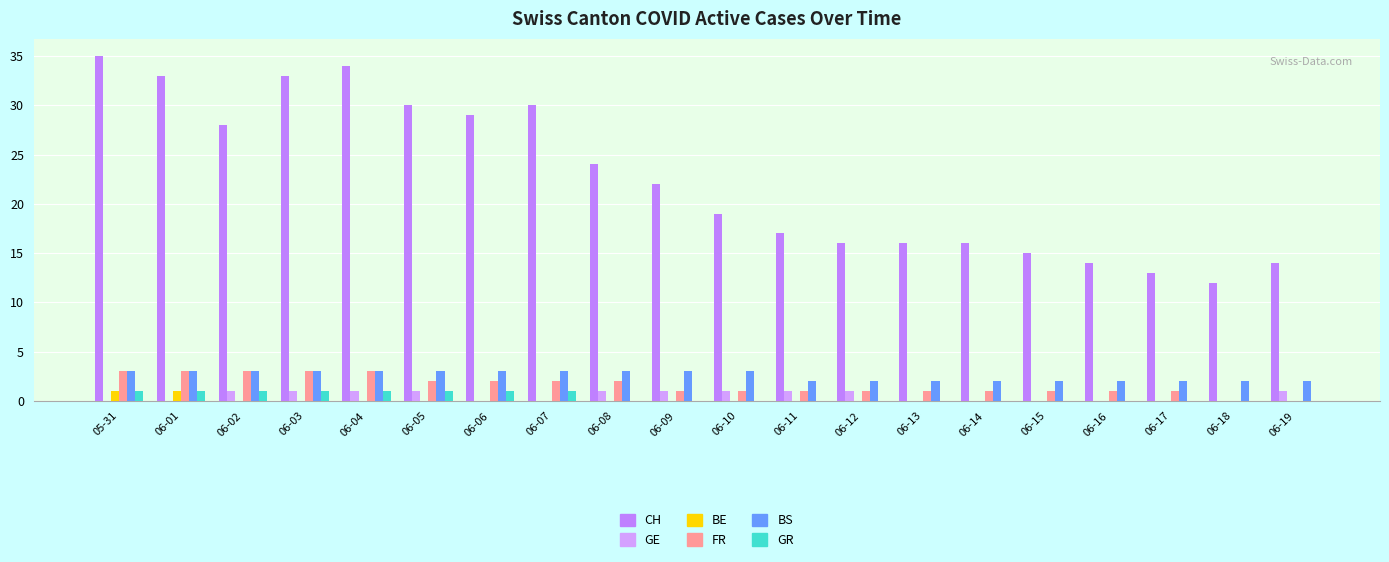

What position from the right is 05-31?

20